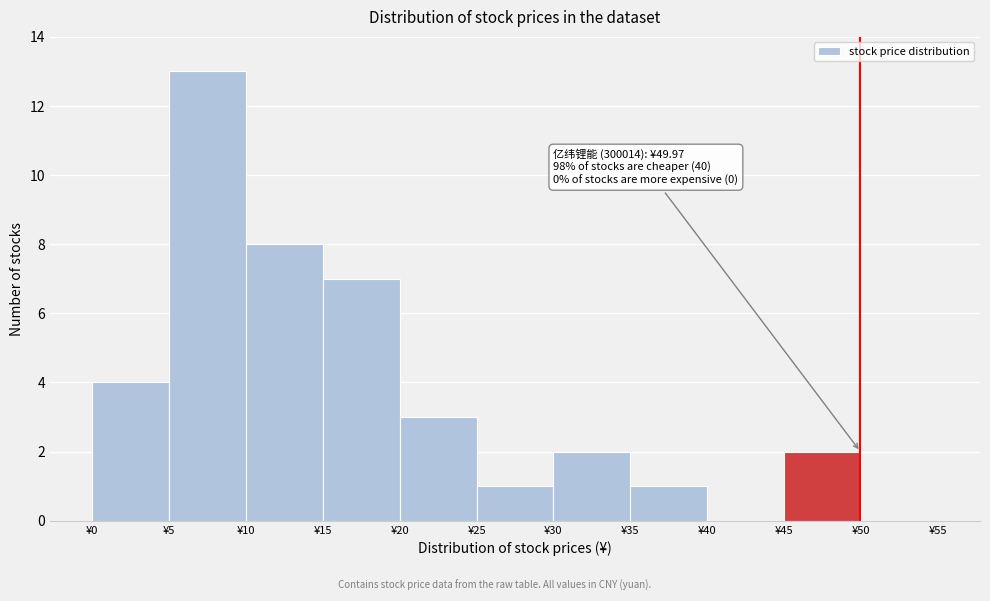

Over which range of the x-axis is the bar tallest?

5 to 10